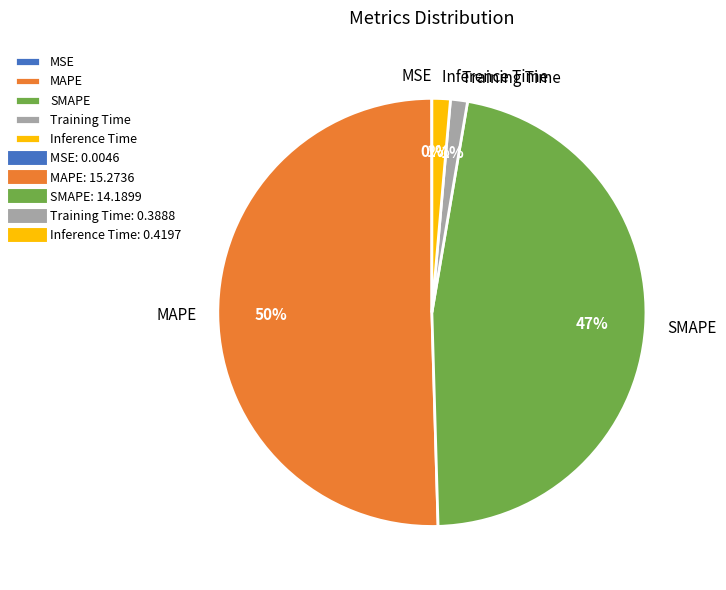

Which category has the biggest portion of the pie?

MAPE